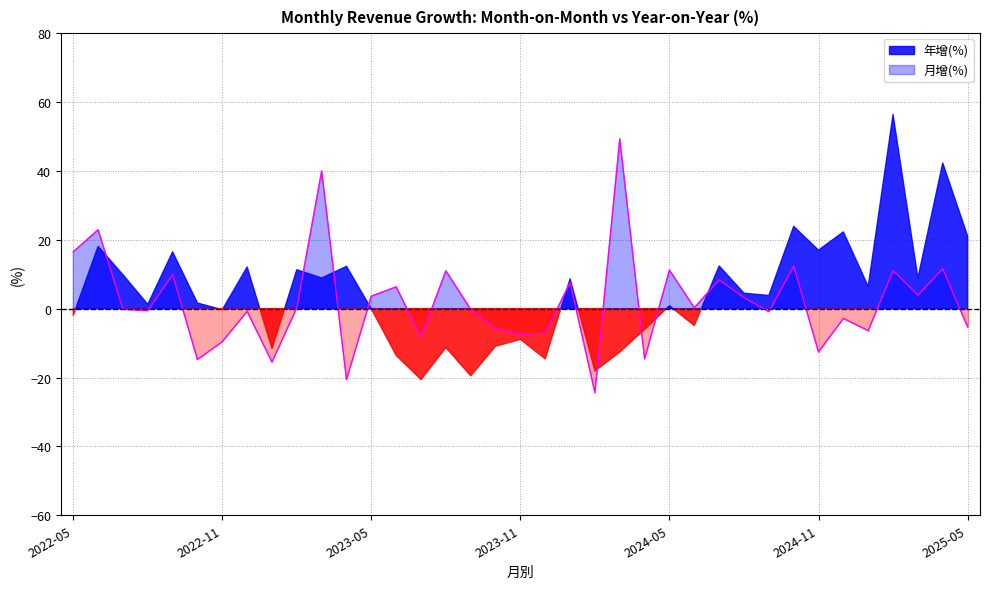

How many points are higher than both their immediate neighbors (excluding endpoints)?

14